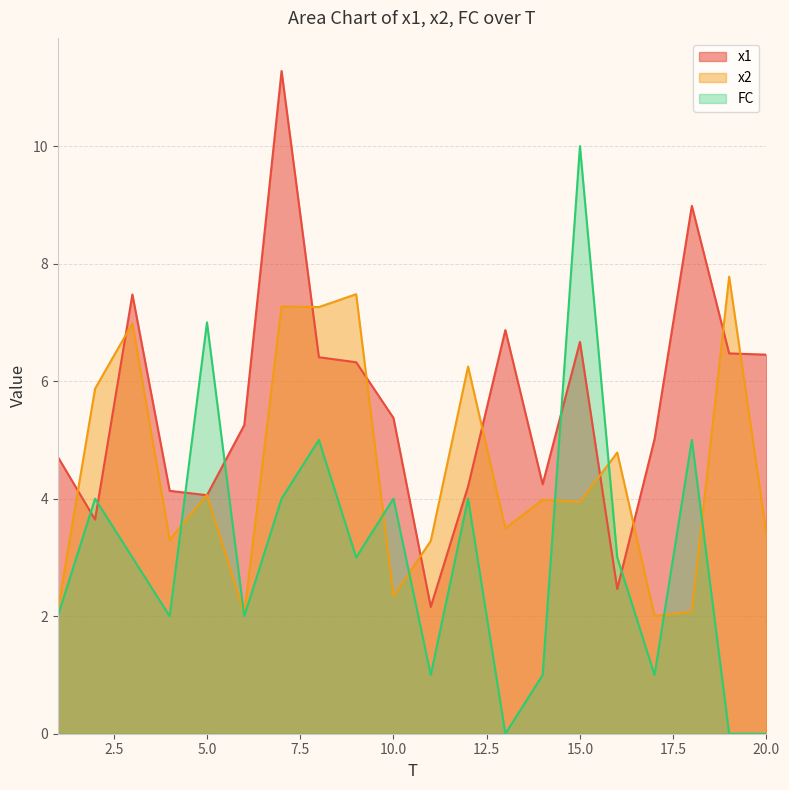

Rank the series by their maximum value, from lowest to highest.

x2, FC, x1